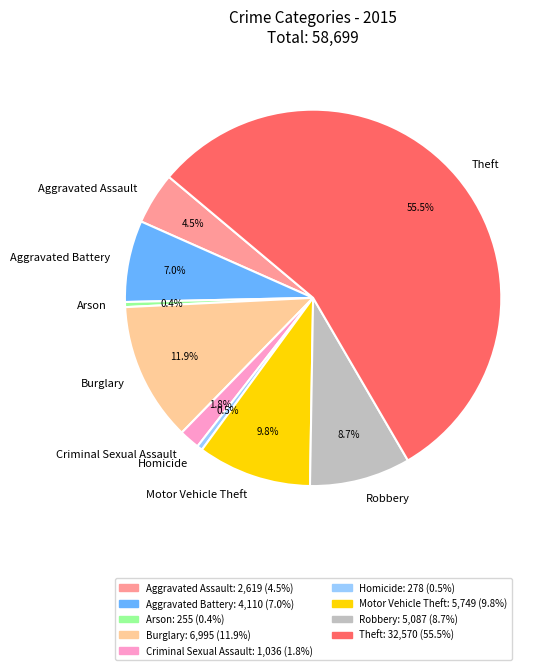

To the nearest percent, what is the difference between the Criminal Sexual Assault and Homicide slice percentages?

1%